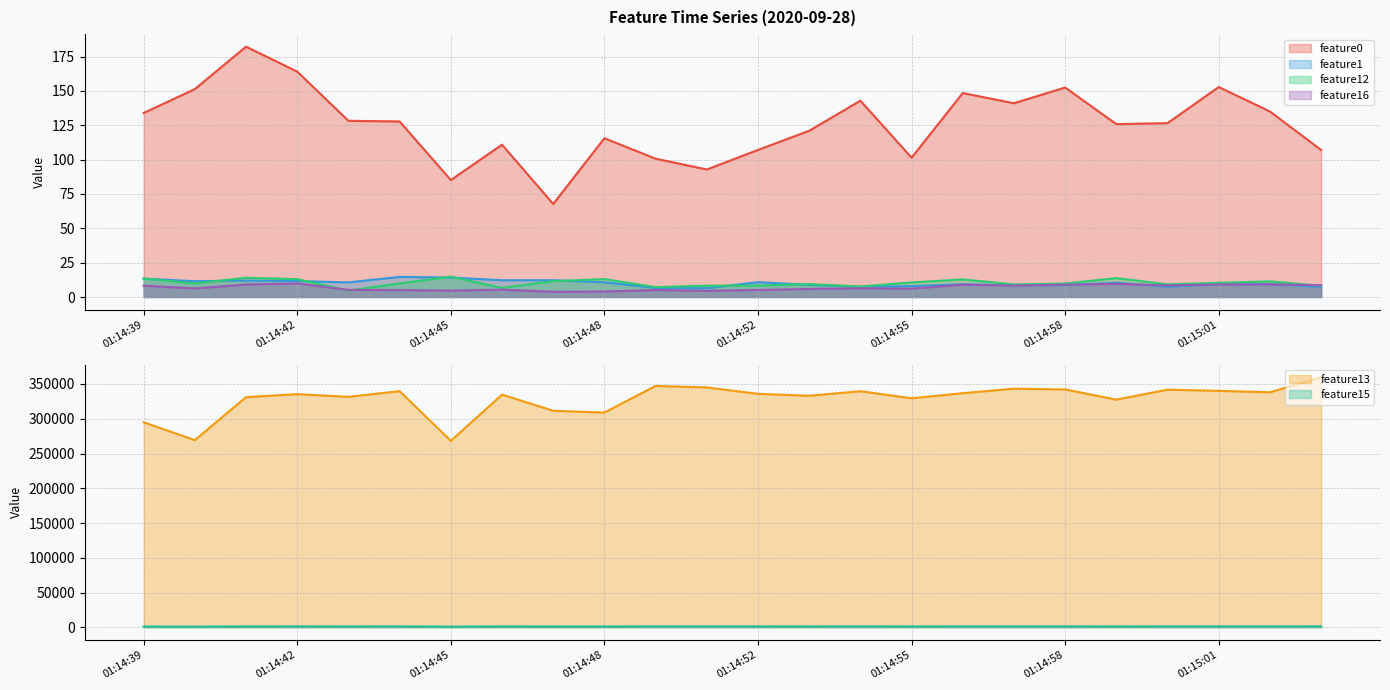

Reading right to left, transcribe all the data shown in this chart.

feature0: 01:15:03=107.0	01:15:02=135.1	01:15:01=152.8	01:15:00=126.6	01:14:59=125.8	01:14:58=152.5	01:14:57=141.0	01:14:56=148.4	01:14:55=101.4	01:14:54=142.9	01:14:53=121.0	01:14:52=107.1	01:14:51=92.8	01:14:50=100.7	01:14:48=115.6	01:14:47=67.7	01:14:46=110.9	01:14:45=85.1	01:14:44=127.8	01:14:43=128.3	01:14:42=164.1	01:14:41=182.2	01:14:40=151.3	01:14:39=133.9
feature1: 01:15:03=7.5	01:15:02=9.3	01:15:01=9.3	01:15:00=7.5	01:14:59=10.4	01:14:58=8.7	01:14:57=8.5	01:14:56=9.3	01:14:55=7.9	01:14:54=7.4	01:14:53=8.8	01:14:52=10.8	01:14:51=6.4	01:14:50=6.6	01:14:48=10.7	01:14:47=12.2	01:14:46=12.2	01:14:45=14.1	01:14:44=14.6	01:14:43=10.7	01:14:42=11.6	01:14:41=12.0	01:14:40=11.5	01:14:39=13.4
feature12: 01:15:03=8.2	01:15:02=11.4	01:15:01=10.3	01:15:00=9.2	01:14:59=13.7	01:14:58=9.8	01:14:57=9.2	01:14:56=12.8	01:14:55=10.6	01:14:54=7.7	01:14:53=9.4	01:14:52=8.3	01:14:51=8.2	01:14:50=7.2	01:14:48=13.1	01:14:47=11.5	01:14:46=6.6	01:14:45=14.8	01:14:44=9.9	01:14:43=4.7	01:14:42=13.0	01:14:41=14.0	01:14:40=9.9	01:14:39=13.4
feature13: 01:15:03=359902.0	01:15:02=338115.0	01:15:01=340110.0	01:15:00=341880.0	01:14:59=327498.0	01:14:58=342153.0	01:14:57=343243.0	01:14:56=336799.0	01:14:55=329453.0	01:14:54=339572.0	01:14:53=333077.0	01:14:52=335856.0	01:14:51=345047.0	01:14:50=347215.0	01:14:48=308922.0	01:14:47=311522.0	01:14:46=334698.0	01:14:45=268236.0	01:14:44=339683.0	01:14:43=331550.0	01:14:42=335363.0	01:14:41=331106.0	01:14:40=269325.0	01:14:39=294882.0
feature15: 01:15:03=1453.0	01:15:02=1363.0	01:15:01=1375.0	01:15:00=1380.0	01:14:59=1322.0	01:14:58=1383.0	01:14:57=1387.0	01:14:56=1372.0	01:14:55=1339.0	01:14:54=1378.0	01:14:53=1348.0	01:14:52=1360.0	01:14:51=1394.0	01:14:50=1402.0	01:14:48=1263.0	01:14:47=1268.0	01:14:46=1354.0	01:14:45=1106.0	01:14:44=1379.0	01:14:43=1343.0	01:14:42=1365.0	01:14:41=1350.0	01:14:40=1099.0	01:14:39=1200.0
feature16: 01:15:03=8.6	01:15:02=9.2	01:15:01=9.1	01:15:00=8.4	01:14:59=9.5	01:14:58=9.0	01:14:57=8.3	01:14:56=8.9	01:14:55=6.1	01:14:54=6.3	01:14:53=5.9	01:14:52=5.1	01:14:51=4.5	01:14:50=5.1	01:14:48=4.0	01:14:47=3.8	01:14:46=5.3	01:14:45=4.6	01:14:44=5.0	01:14:43=5.2	01:14:42=9.9	01:14:41=9.1	01:14:40=6.3	01:14:39=8.2